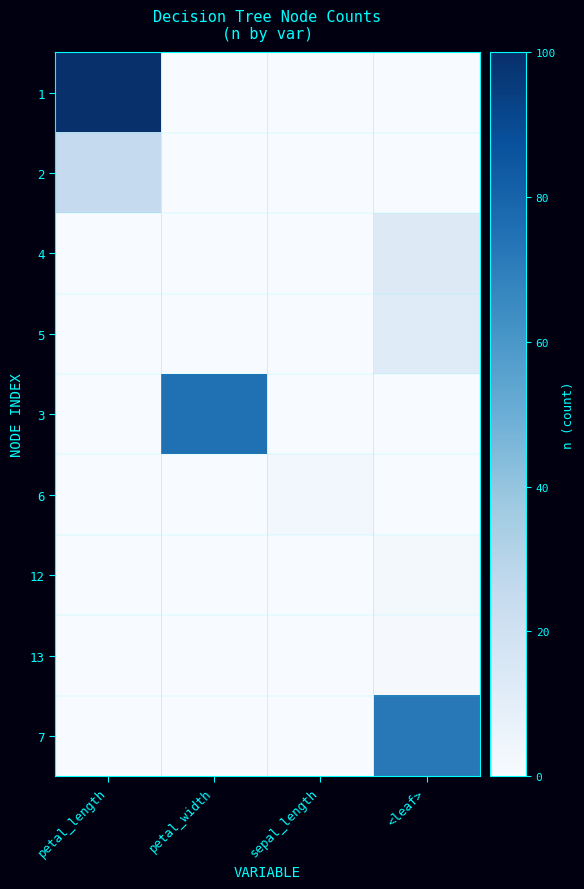

Rank the series at <leaf> from highest to lowest value.

7, 4, 5, 12, 13, 1, 2, 3, 6